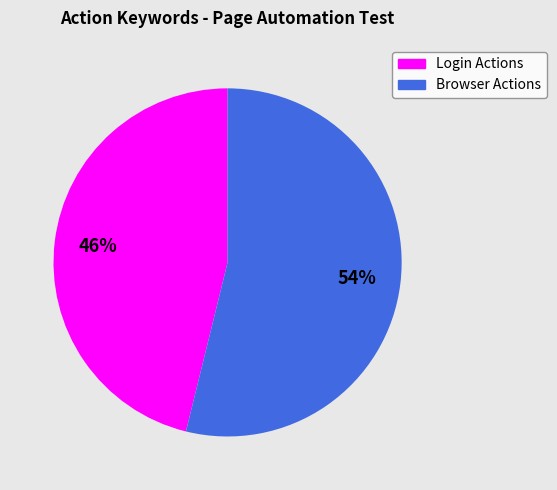

How many segments does this pie chart have?

2